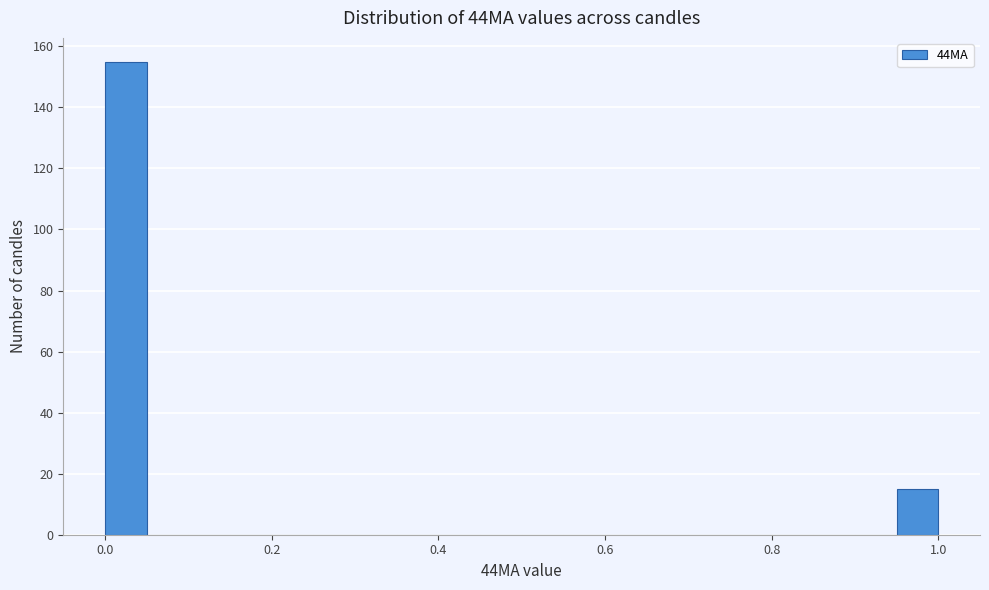

Read against the x-axis, roughly where is the centre of the tallest bar?

0.02